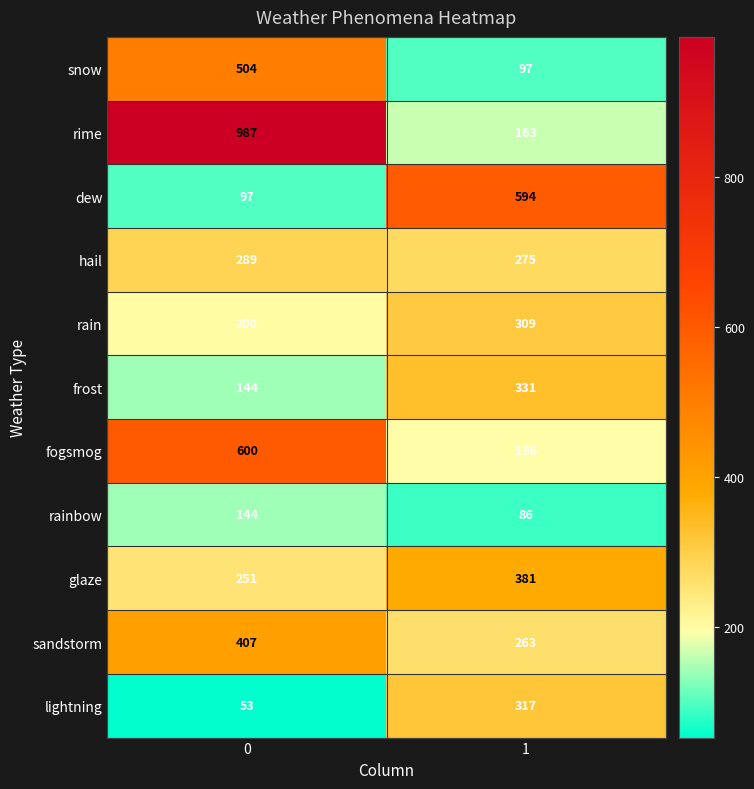

How many data points in lightning are less than 317?

1